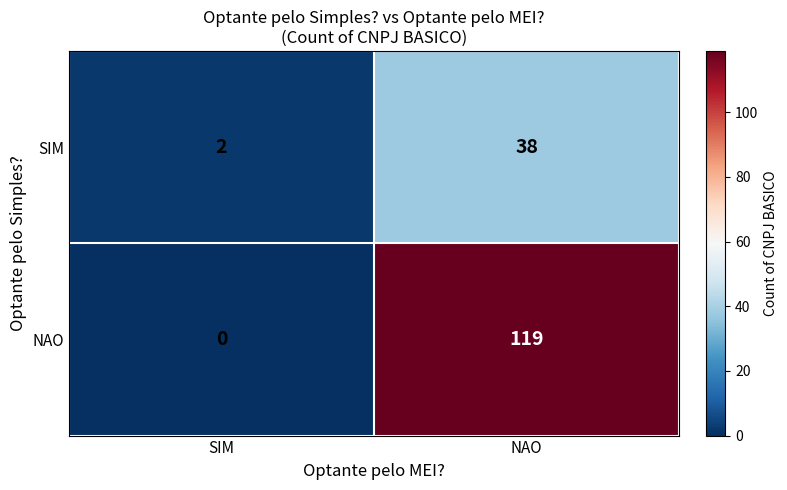

Where is NAO nearest to the value 59?

SIM